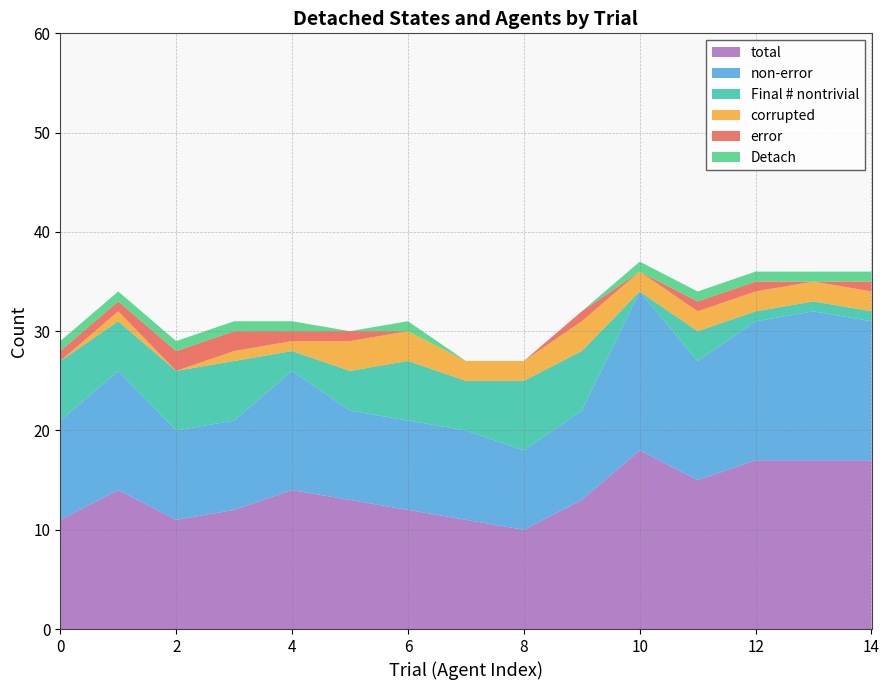

Reading right to left, transcribe all the data shown in this chart.

total: 14=17	13=17	12=17	11=15	10=18	9=13	8=10	7=11	6=12	5=13	4=14	3=12	2=11	1=14	0=11
non-error: 14=14	13=15	12=14	11=12	10=16	9=9	8=8	7=9	6=9	5=9	4=12	3=9	2=9	1=12	0=10
Final # nontrivial: 14=1	13=1	12=1	11=3	10=0	9=6	8=7	7=5	6=6	5=4	4=2	3=6	2=6	1=5	0=6
corrupted: 14=2	13=2	12=2	11=2	10=2	9=3	8=2	7=2	6=3	5=3	4=1	3=1	2=0	1=1	0=0
error: 14=1	13=0	12=1	11=1	10=0	9=1	8=0	7=0	6=0	5=1	4=1	3=2	2=2	1=1	0=1
Detach: 14=1	13=1	12=1	11=1	10=1	9=0	8=0	7=0	6=1	5=0	4=1	3=1	2=1	1=1	0=1